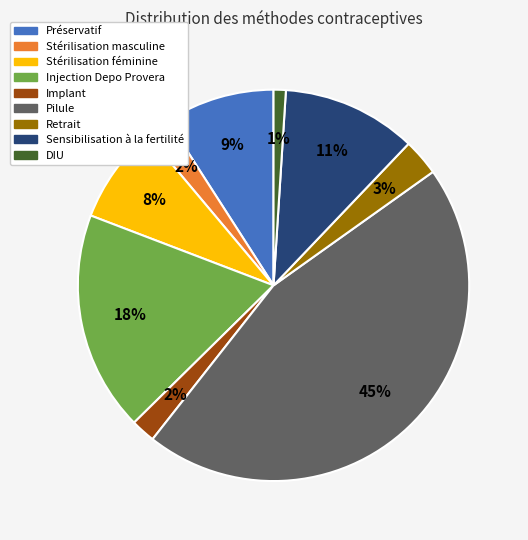

True or false: DIU accounts for 11% of the total.

False